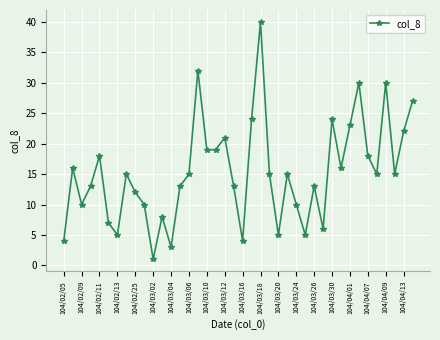

What is the average value?

15